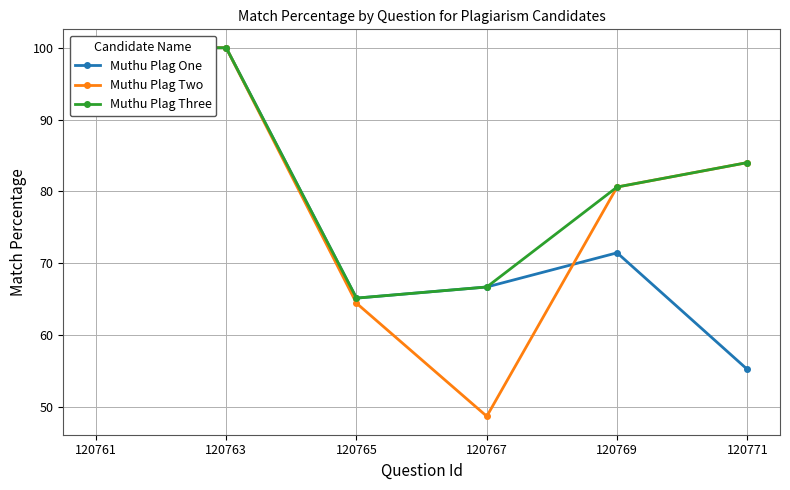

What value does the Muthu Plag Two series have at 120771?

84.0